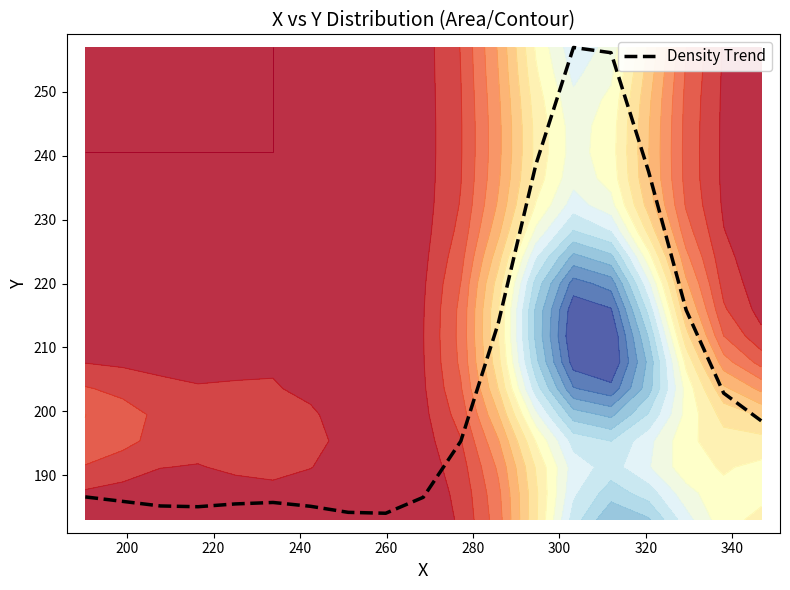

What is the lowest value of the Density Trend series?

184.0